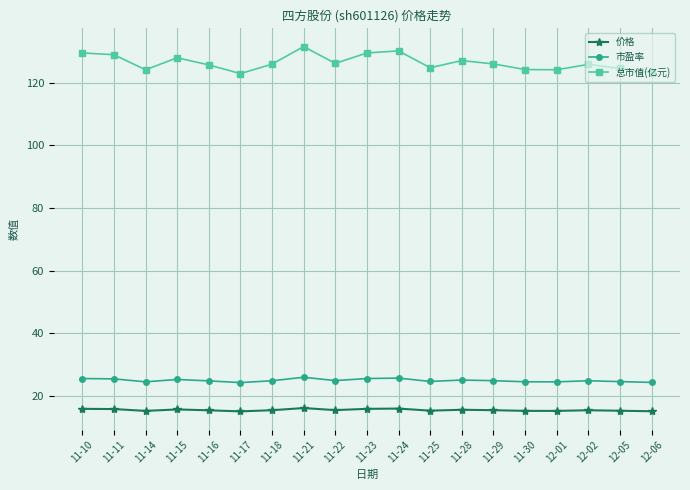

What is the sum of all 市盈率 values?

474.7